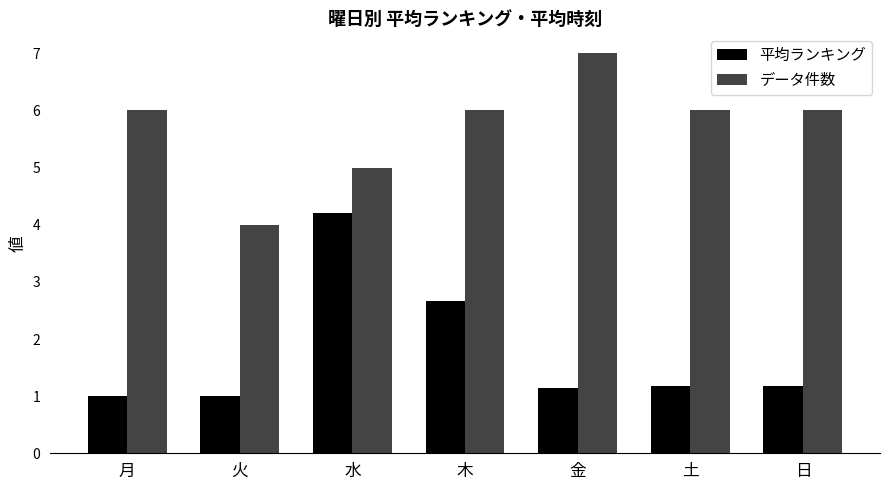

Is the value of 平均ランキング at 日 greater than the value of データ件数 at 木?

No